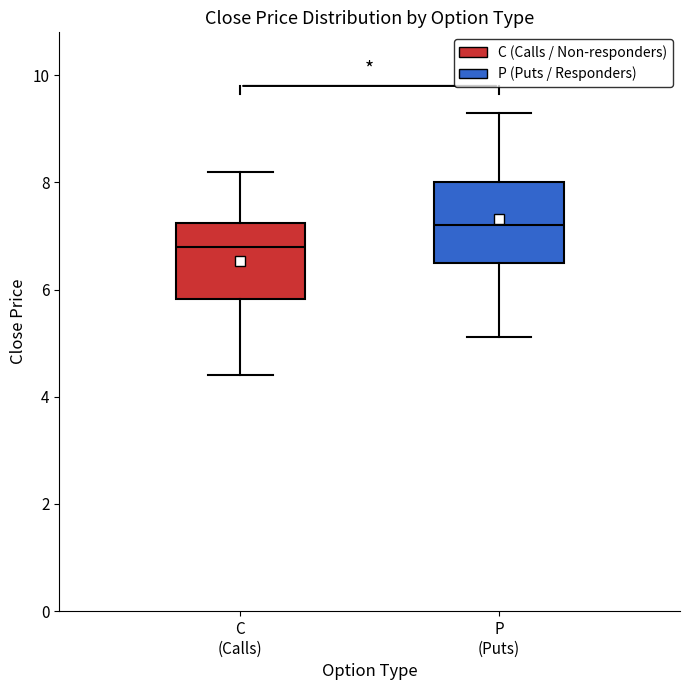

Reading left to right, read every box against the y-axis: the position of its median line, the range the box covers, and the ends of its whiskers. The values are not printed on the chart, so give them approximately, as read against the axis.

C (Calls): median 6.8, box 5.8 to 7.2, whiskers 4.4 to 8.2
P (Puts): median 7.2, box 6.6 to 8.0, whiskers 5.2 to 9.4